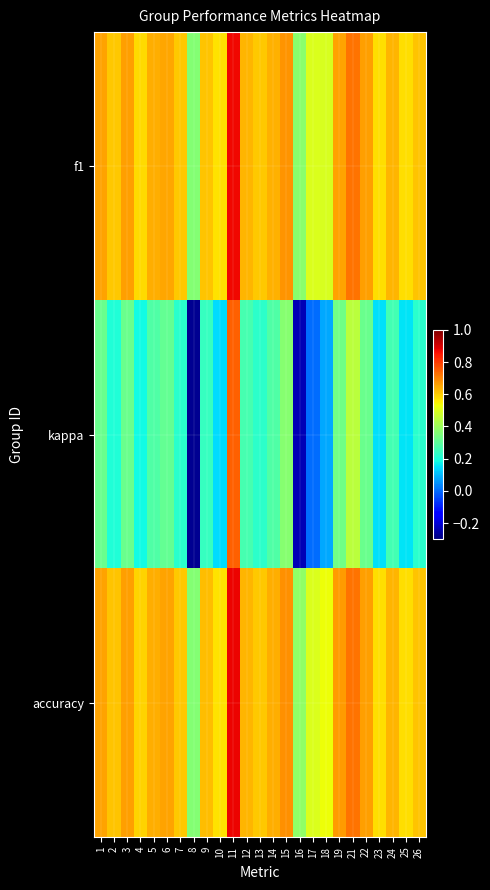

Reading left to right, what are all the values shown in this chart?

f1: 1=0.7	2=0.6	3=0.7	4=0.6	5=0.6	6=0.7	7=0.6	8=0.4	9=0.6	10=0.6	11=0.9	12=0.6	13=0.6	14=0.6	15=0.7	16=0.4	17=0.5	18=0.5	19=0.7	21=0.7	22=0.7	23=0.6	24=0.6	25=0.6	26=0.6
kappa: 1=0.3	2=0.2	3=0.3	4=0.2	5=0.3	6=0.3	7=0.2	8=-0.3	9=0.2	10=0.1	11=0.8	12=0.3	13=0.2	14=0.3	15=0.4	16=-0.2	17=0.0	18=0.1	19=0.3	21=0.4	22=0.3	23=0.1	24=0.3	25=0.2	26=0.2
accuracy: 1=0.7	2=0.6	3=0.7	4=0.6	5=0.6	6=0.7	7=0.6	8=0.4	9=0.6	10=0.6	11=0.9	12=0.6	13=0.6	14=0.6	15=0.7	16=0.4	17=0.5	18=0.5	19=0.7	21=0.7	22=0.7	23=0.6	24=0.6	25=0.6	26=0.6